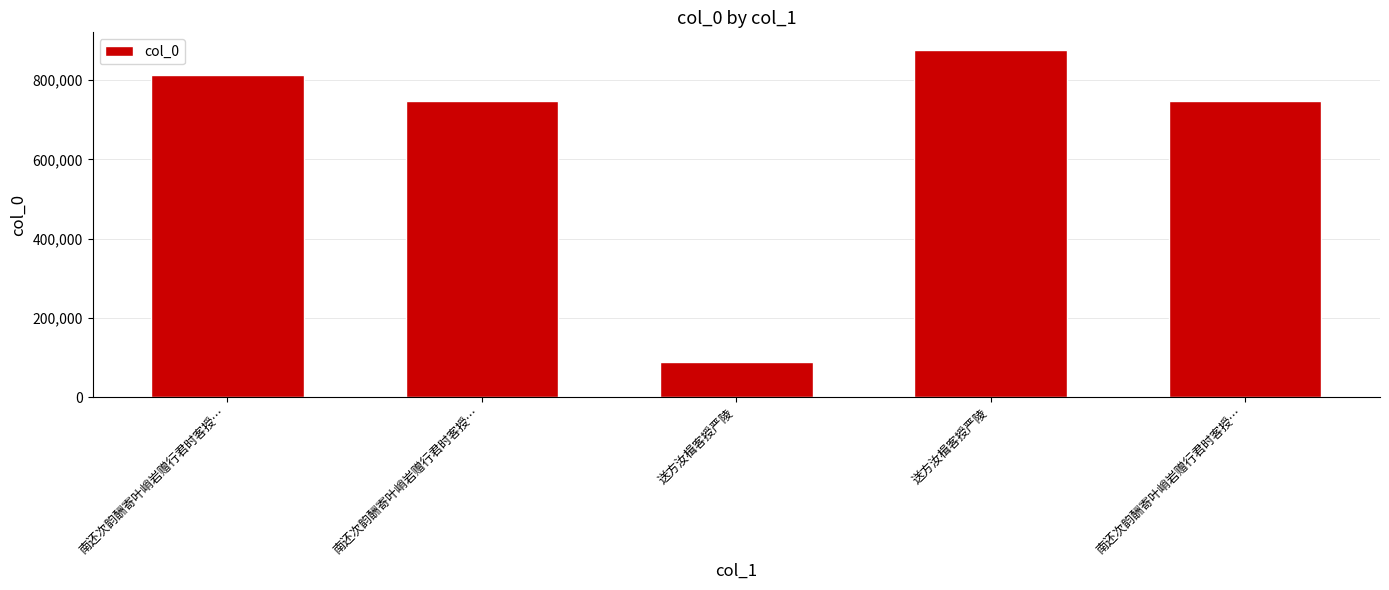

What is the label of the 5th bar from the left?

南还次韵酬寄叶峭岩赠行君时客授…